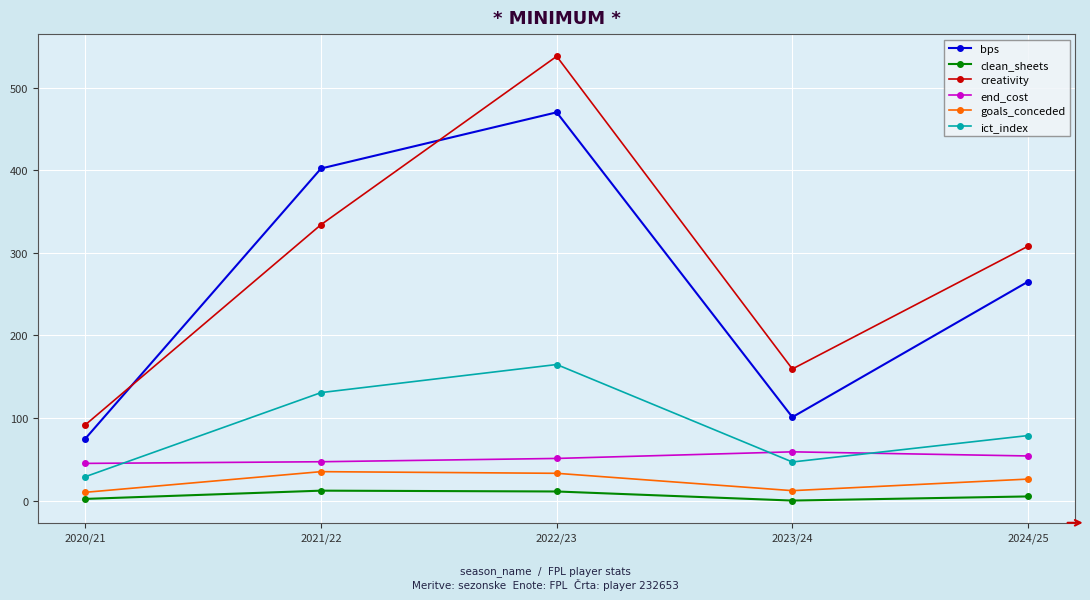

The ict_index series shows 117.3 at 2024/25. True or false?

False